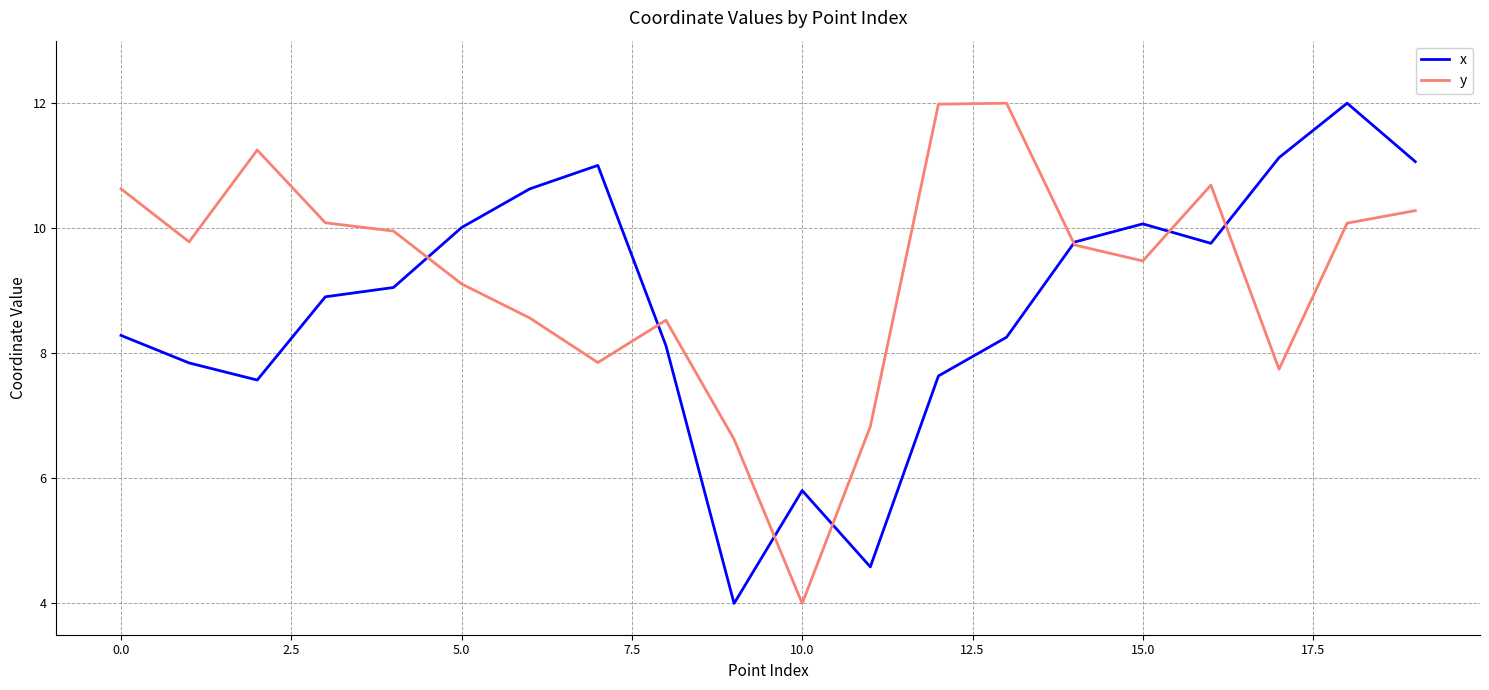

Which series has the largest total across all categories?

y